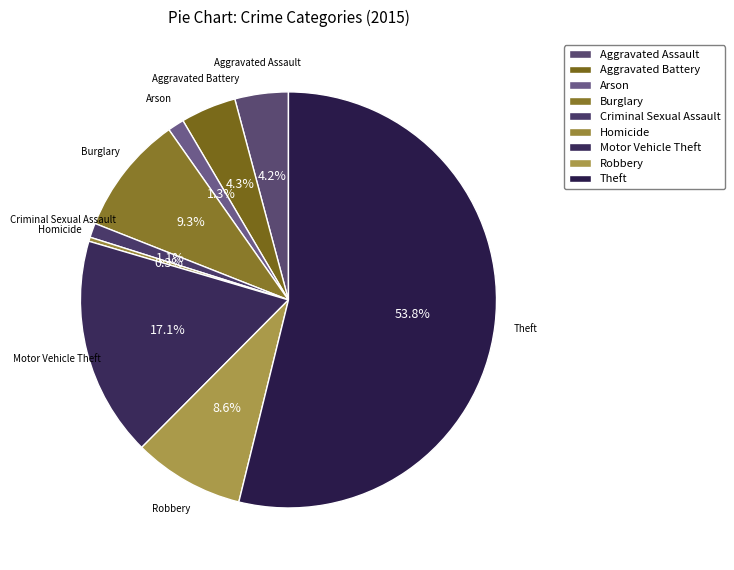

Does Theft represent more than half of the total?

Yes